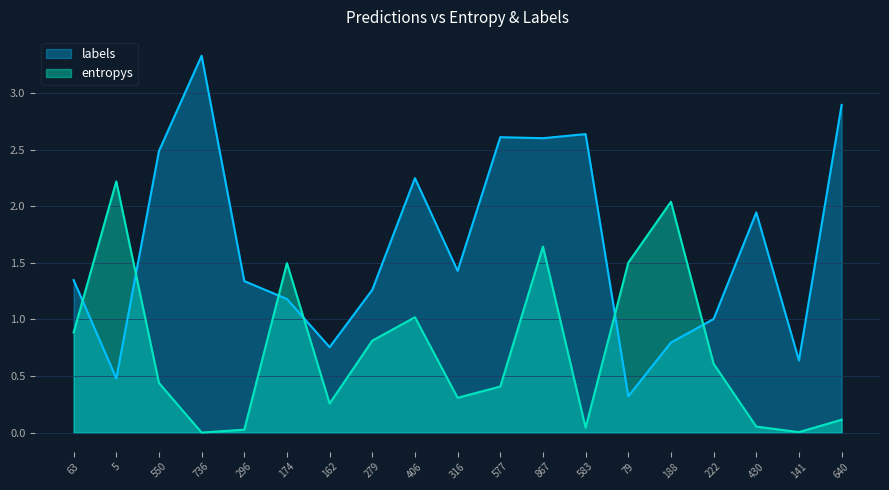

Which series changed the most between 63 and 406?

labels